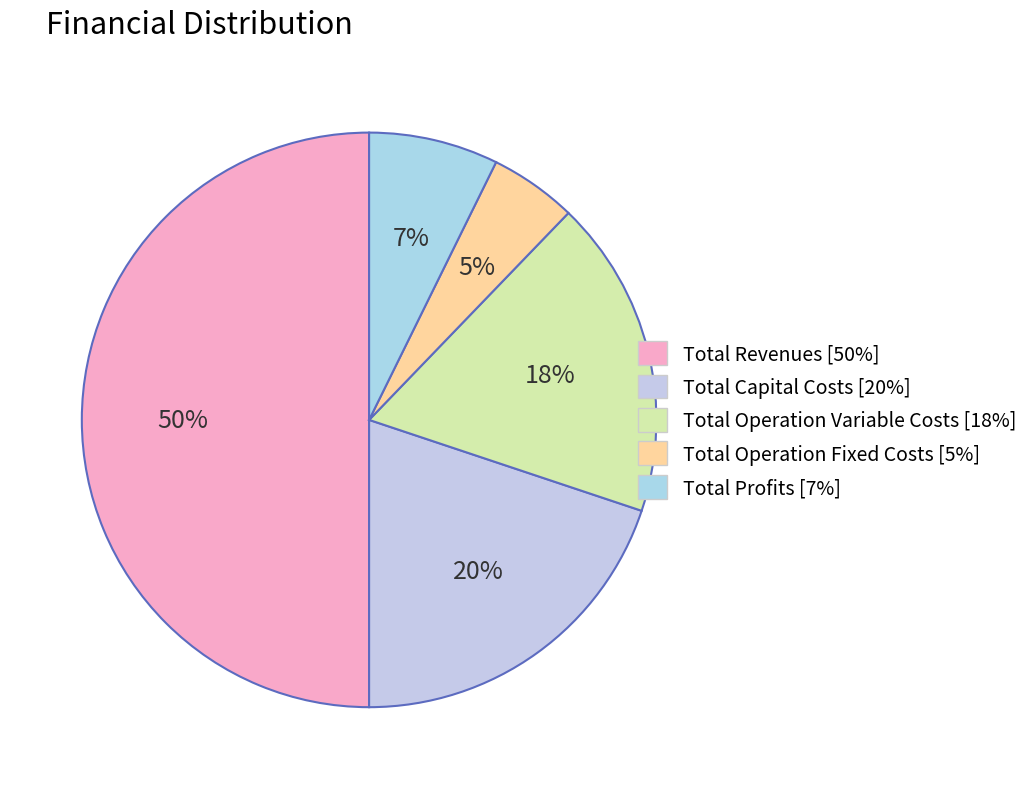

To the nearest percent, what portion does Total Operation Fixed Costs represent?

5%